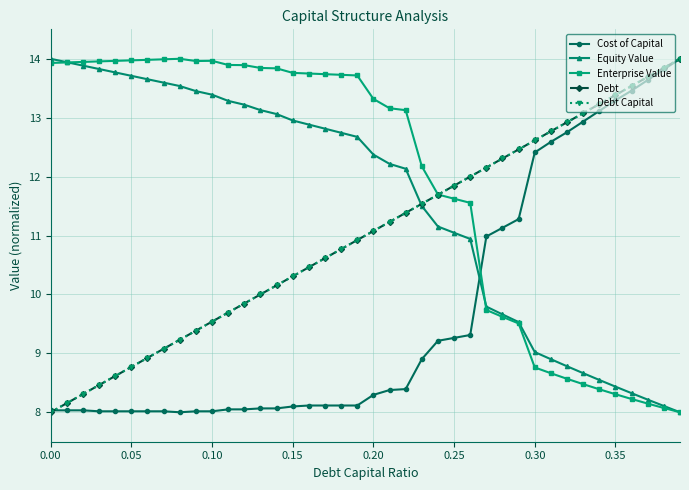

What is the sum of all Cost of Capital values?

388.2